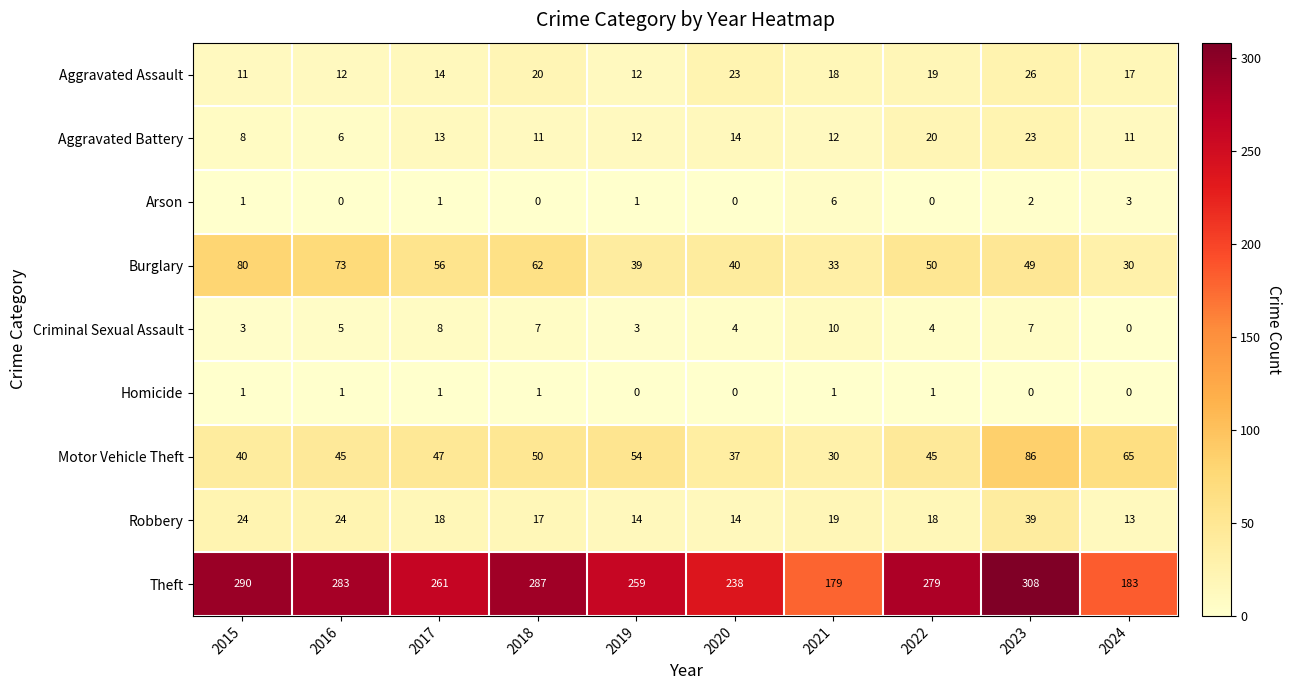

List the labels in order of Burglary value, largest first.

2015, 2016, 2018, 2017, 2022, 2023, 2020, 2019, 2021, 2024